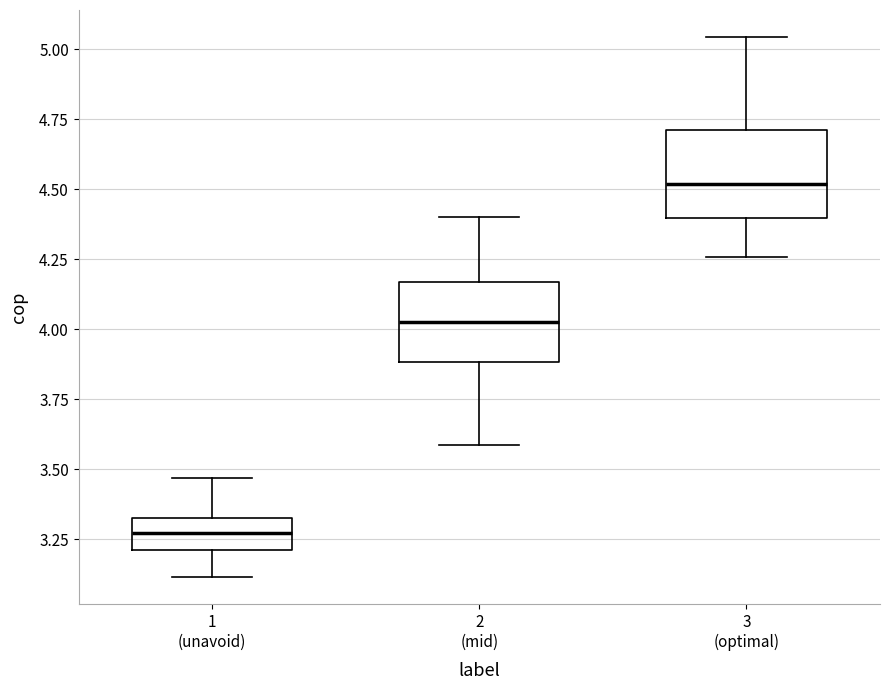

Reading left to right, transcribe this box plot: for each box, give where its median line is, the range the box spans, and where its two whiskers end, as read against the y-axis. The values are not printed on the chart, so give them approximately, as read against the axis.

1 (unavoid): median 3.25, box 3.20 to 3.35, whiskers 3.10 to 3.45
2 (mid): median 4.05, box 3.90 to 4.15, whiskers 3.60 to 4.40
3 (optimal): median 4.50, box 4.40 to 4.70, whiskers 4.25 to 5.05